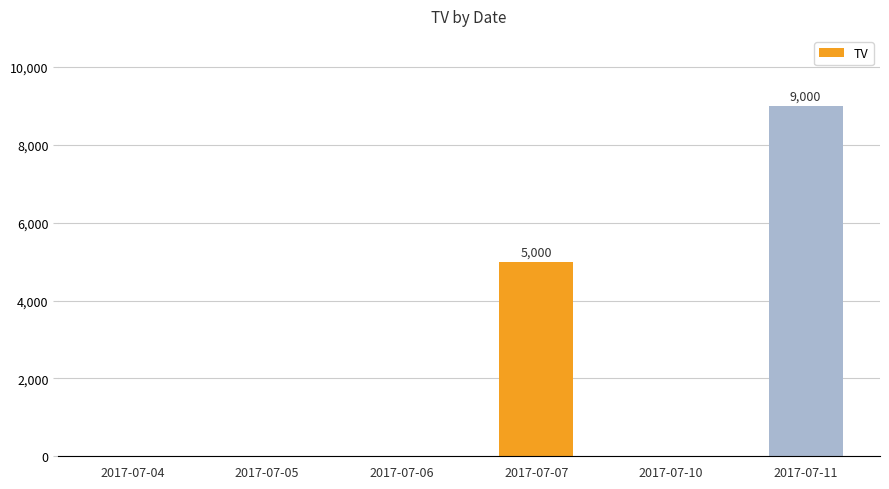

Which has a higher value, 2017-07-05 or 2017-07-07?

2017-07-07